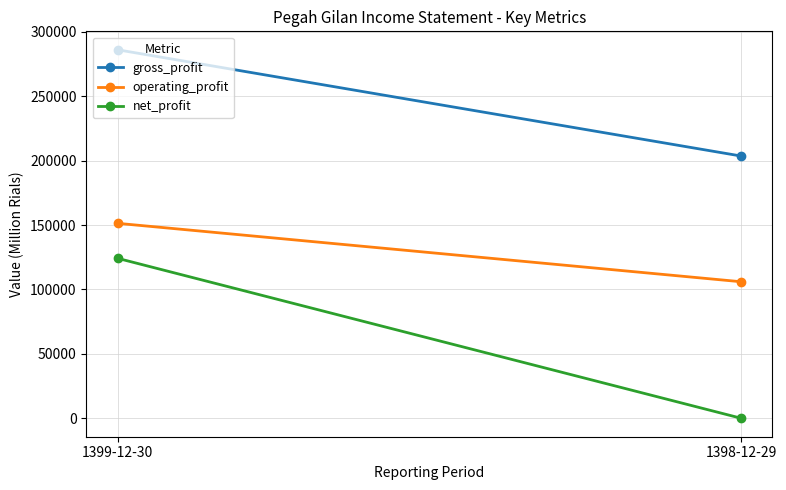

What position from the right is 1399-12-30?

2